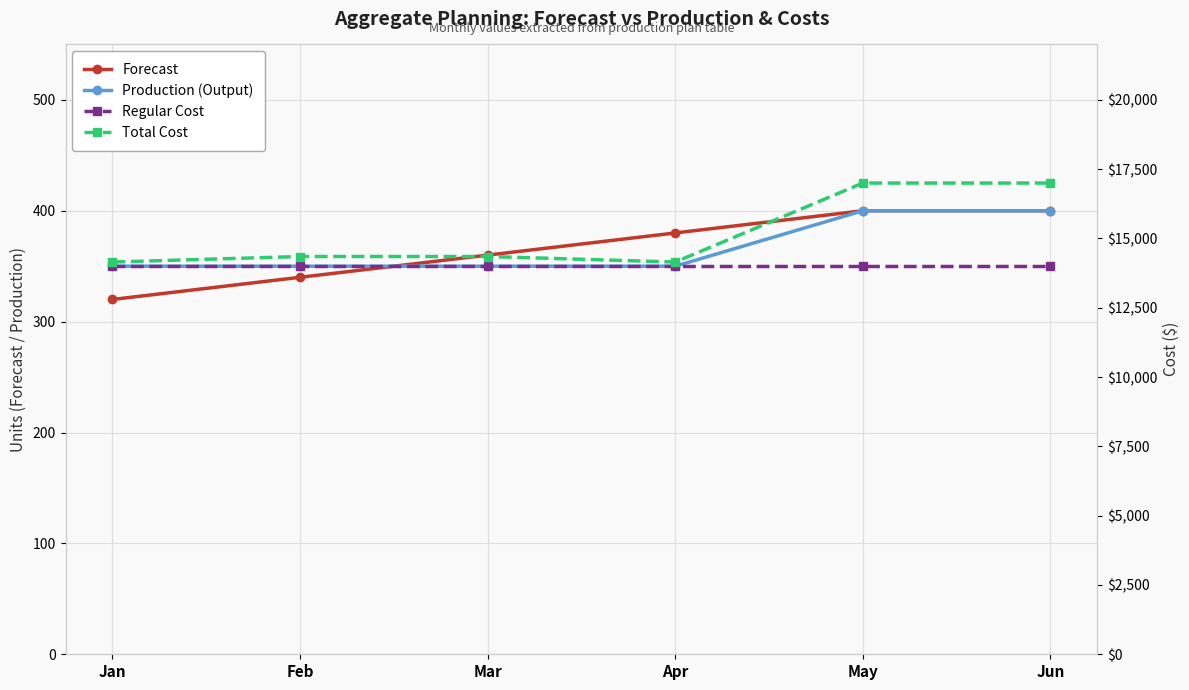

At how many categories does at least one series exceed 15944?

2